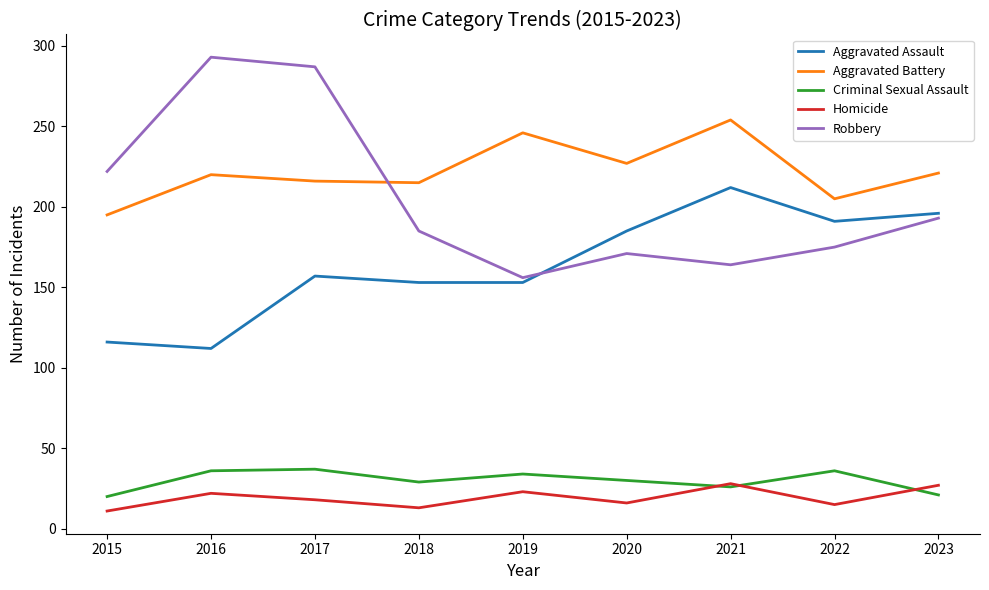

What value does the Robbery series have at 2023?

193